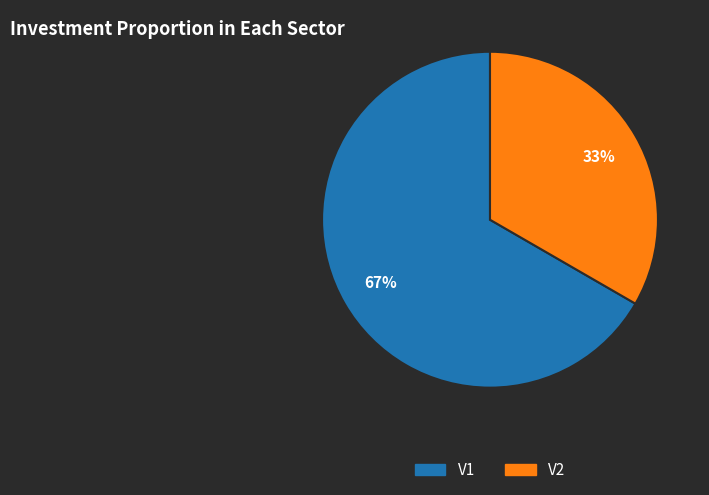

To the nearest percent, what is the combined percentage of V1 and V2?

100%